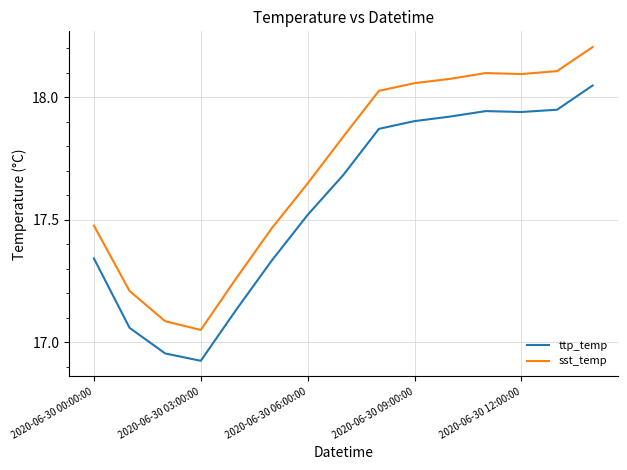

Rank the series by their average value, from lowest to highest.

ttp_temp, sst_temp